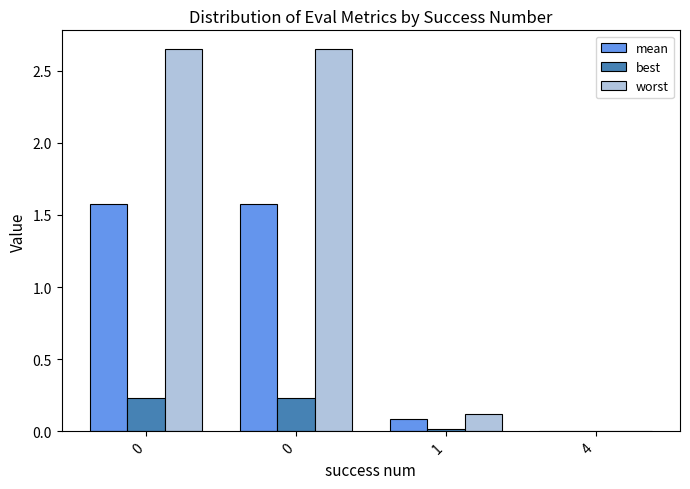

What are all the series names shown in the legend?

mean, best, worst